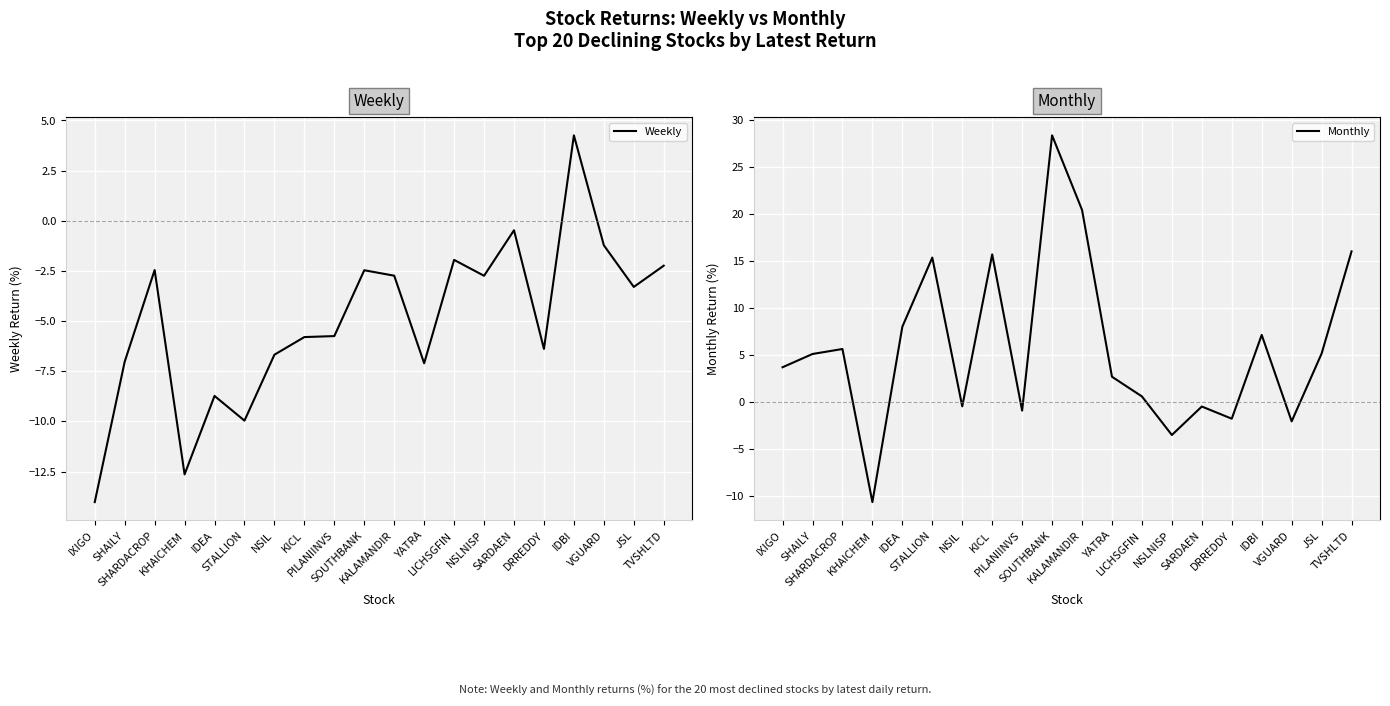

List the series in order of their peak value, highest first.

Monthly, Weekly